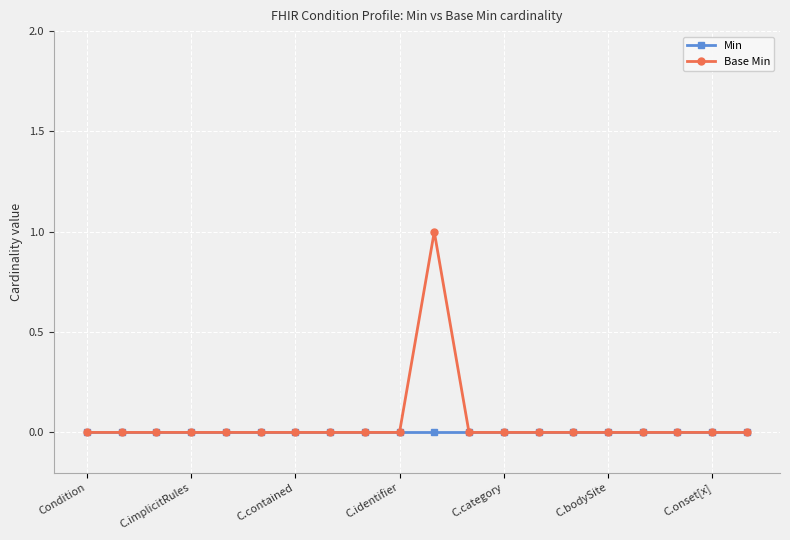

How many series are shown in this chart?

2